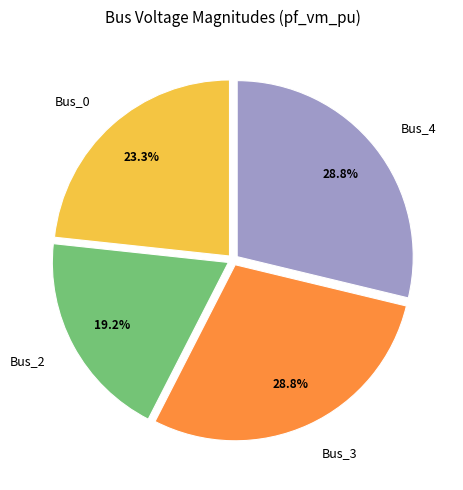

What is the ratio of the value at Bus_0 to the value at Bus_3?

0.8